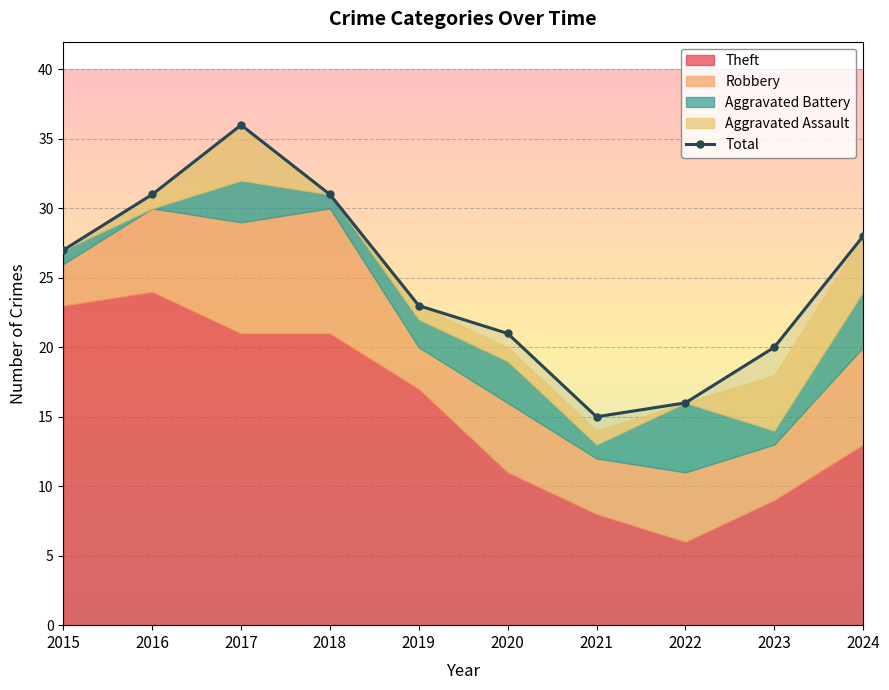

Read the Robbery value at 2020.

5